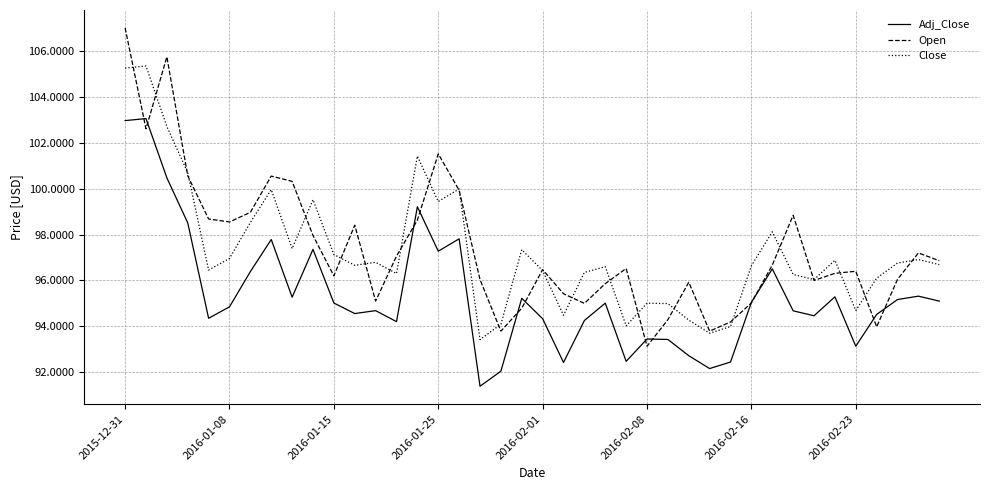

Which series has the largest total across all categories?

Open